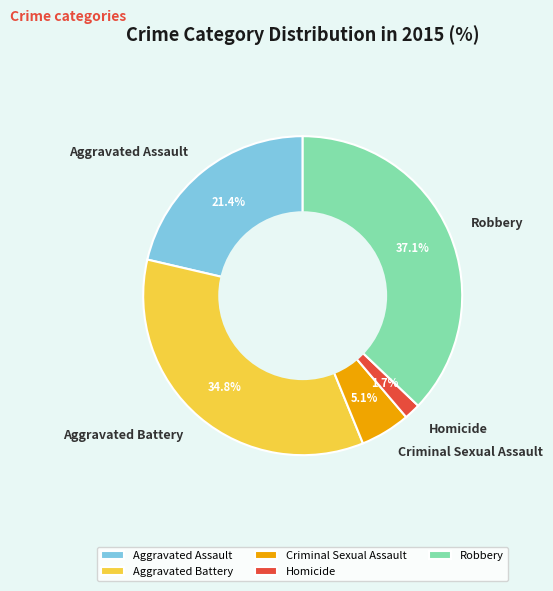

Is the sum of Aggravated Assault and Aggravated Battery greater than half?

Yes